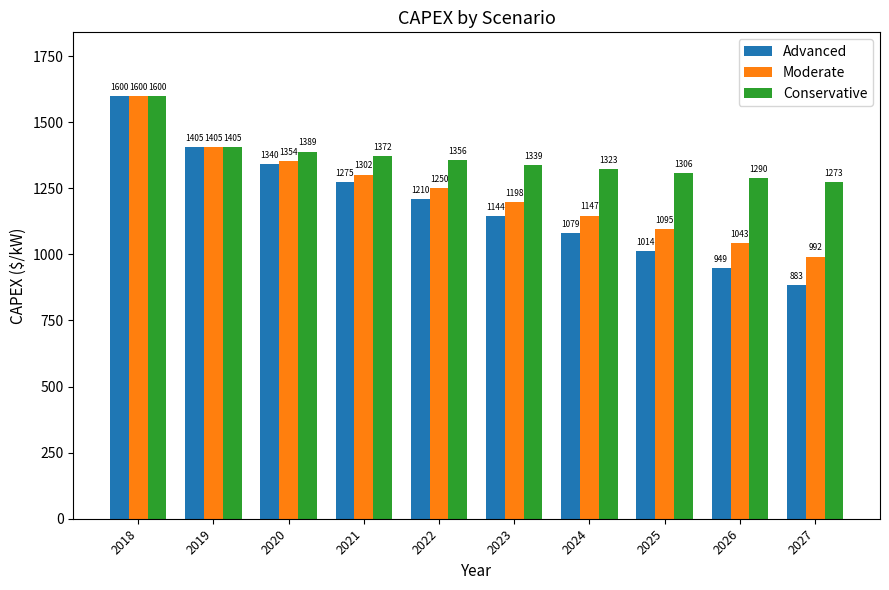

Where does the Conservative series first go above 1355?

2018